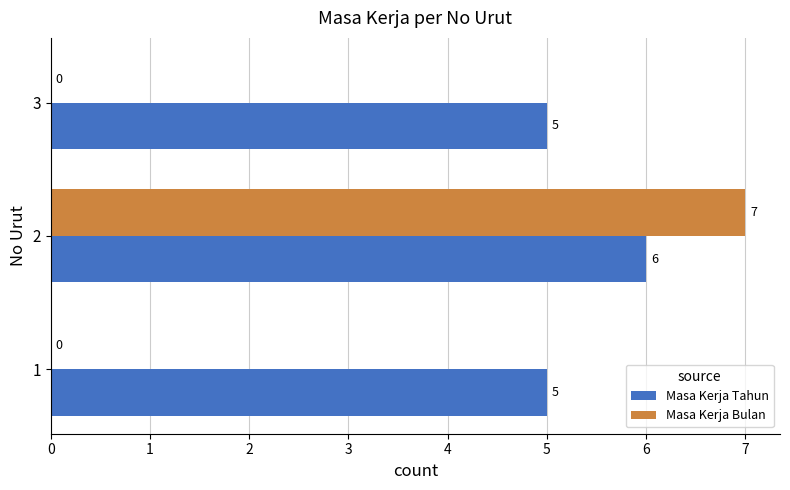

What is the approximate value of Masa Kerja Tahun at 3?

5